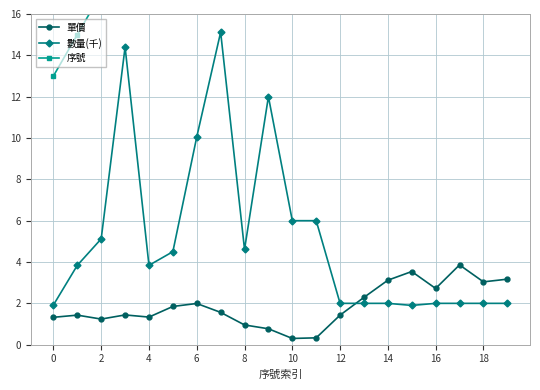

What is the lowest value of the 數量(千) series?

1.9